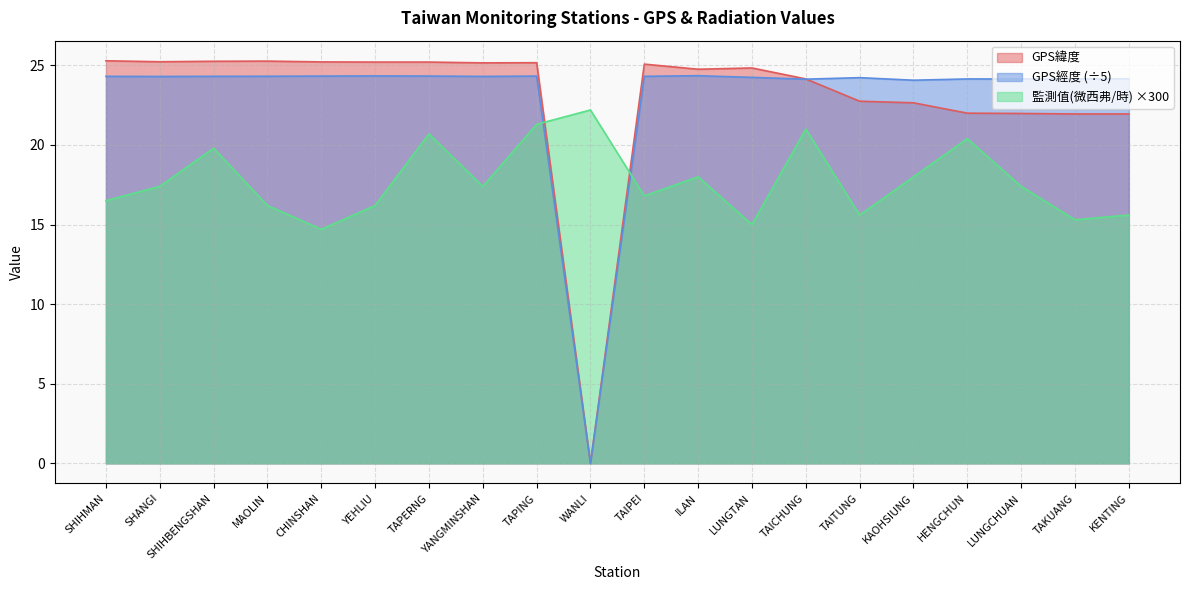

At how many categories does at least one series exceed 17?

20